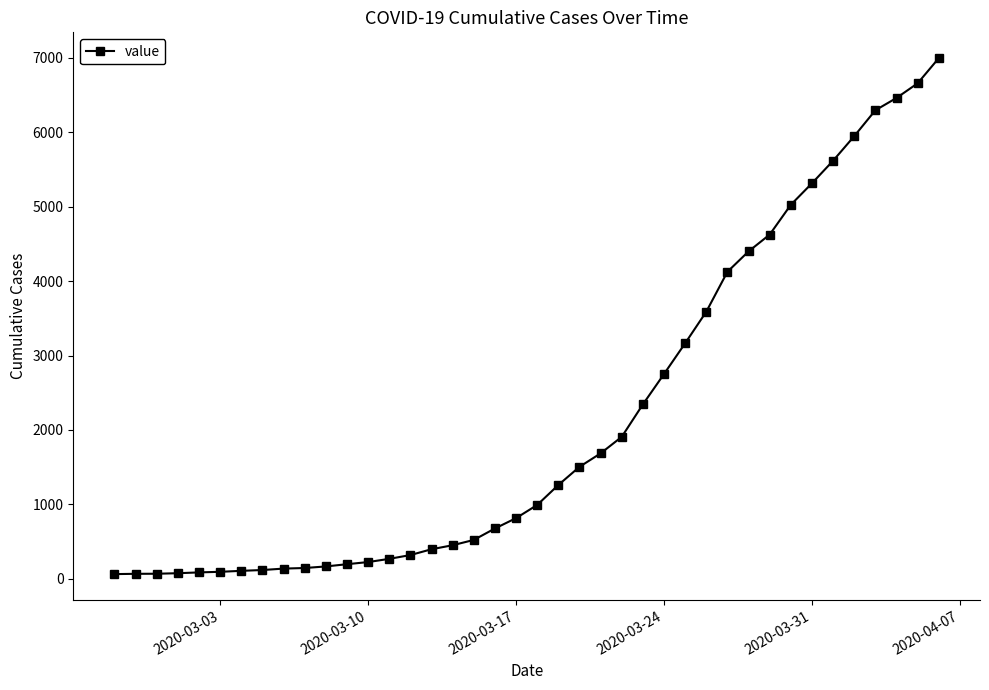

What is the maximum value shown in the chart?

6995